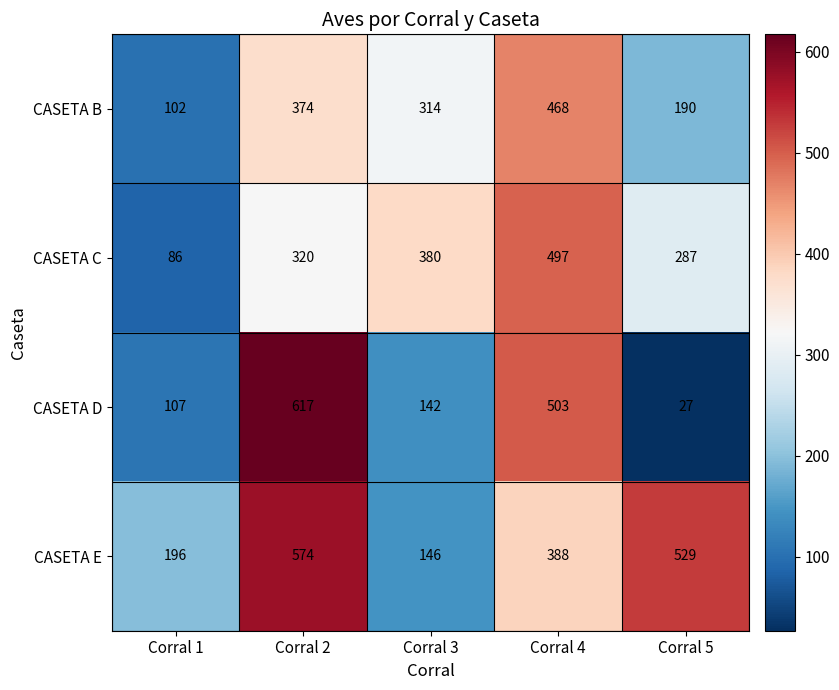

Which series changed the most between Corral 1 and Corral 5?

CASETA E